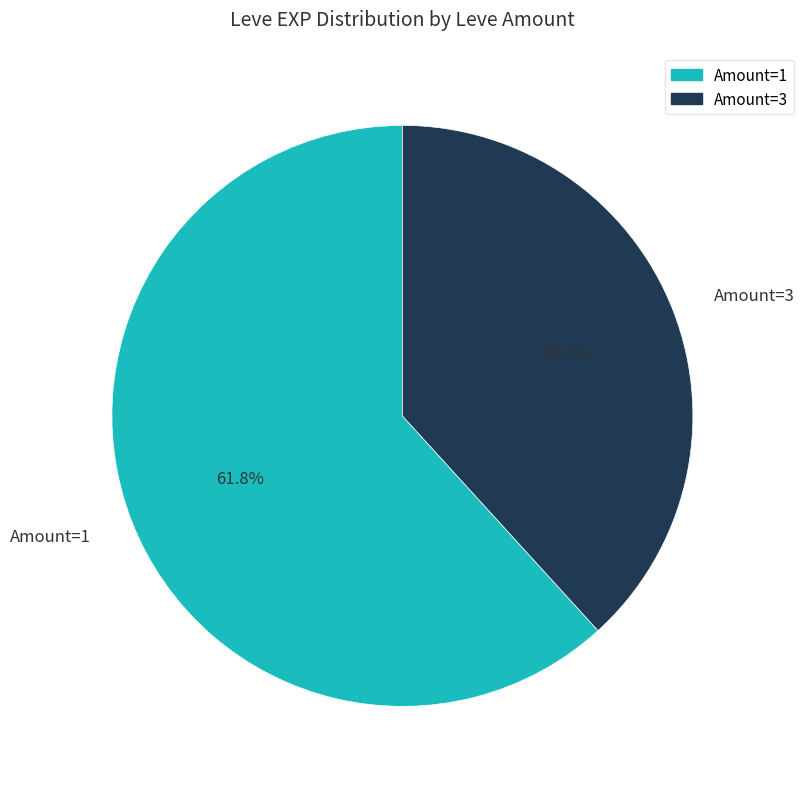

Rank the categories by value from lowest to highest.

Amount=3, Amount=1